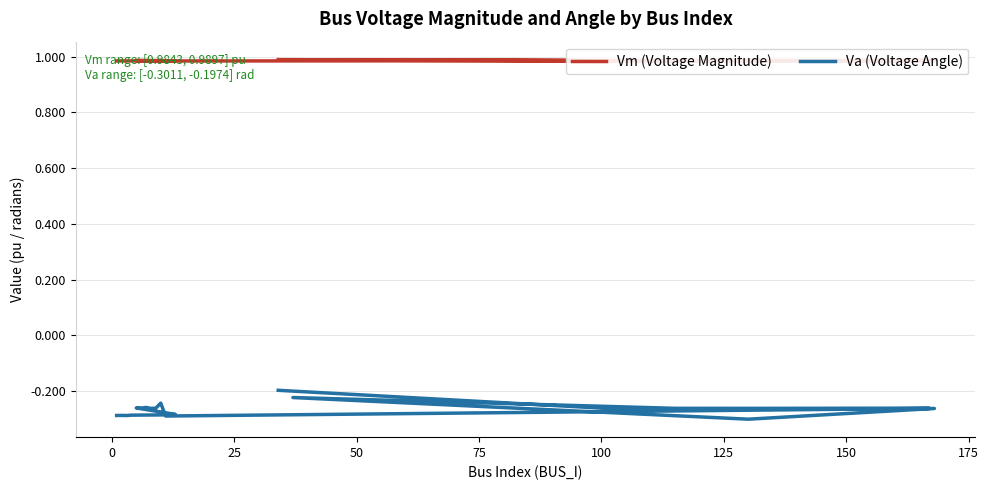

Reading left to right, transcribe all the data shown in this chart.

Vm (Voltage Magnitude): 1.0	1.0	1.0	1.0	1.0	1.0	1.0	1.0	1.0	1.0	1.0	1.0	1.0	1.0	1.0	1.0	1.0	1.0	1.0	1.0
Va (Voltage Angle): -0.3	-0.3	-0.3	-0.3	-0.3	-0.3	-0.3	-0.3	-0.3	-0.3	-0.3	-0.2	-0.3	-0.3	-0.3	-0.2	-0.3	-0.3	-0.3	-0.2